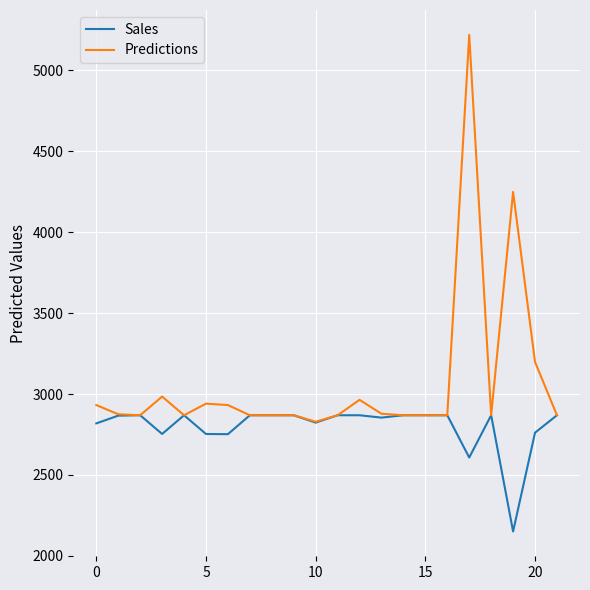

Which series has the widest spread of values?

Predictions